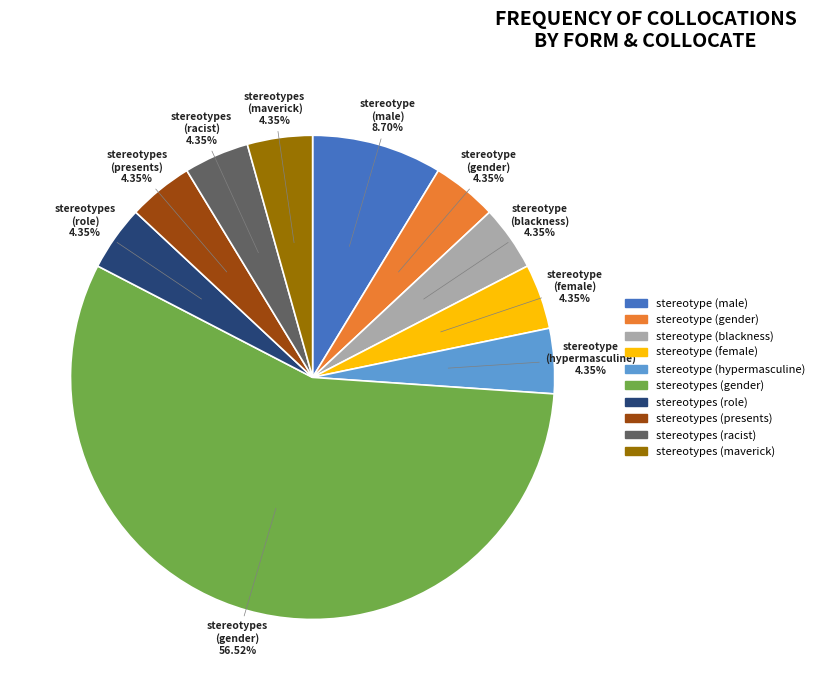

Approximately how many times larger is the value at stereotypes (presents) compared to stereotype (female)?

1.0